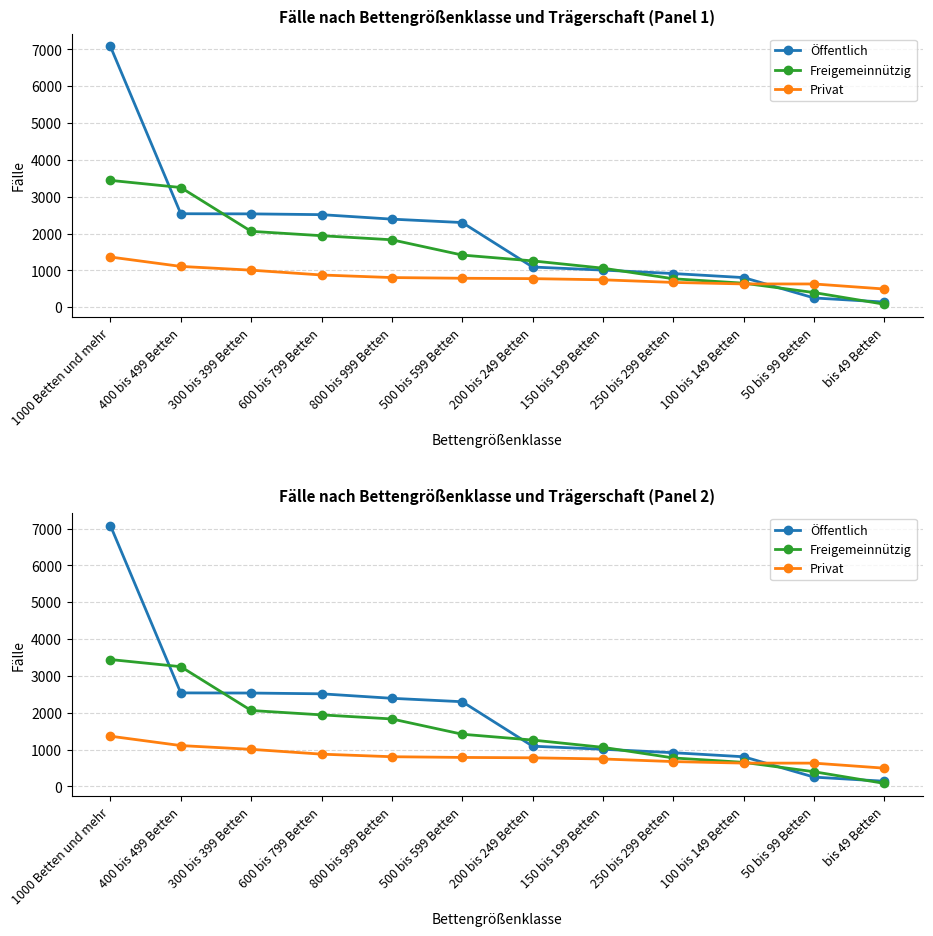

What is the difference between the maximum and minimum values in the Freigemeinnützig series?

3365